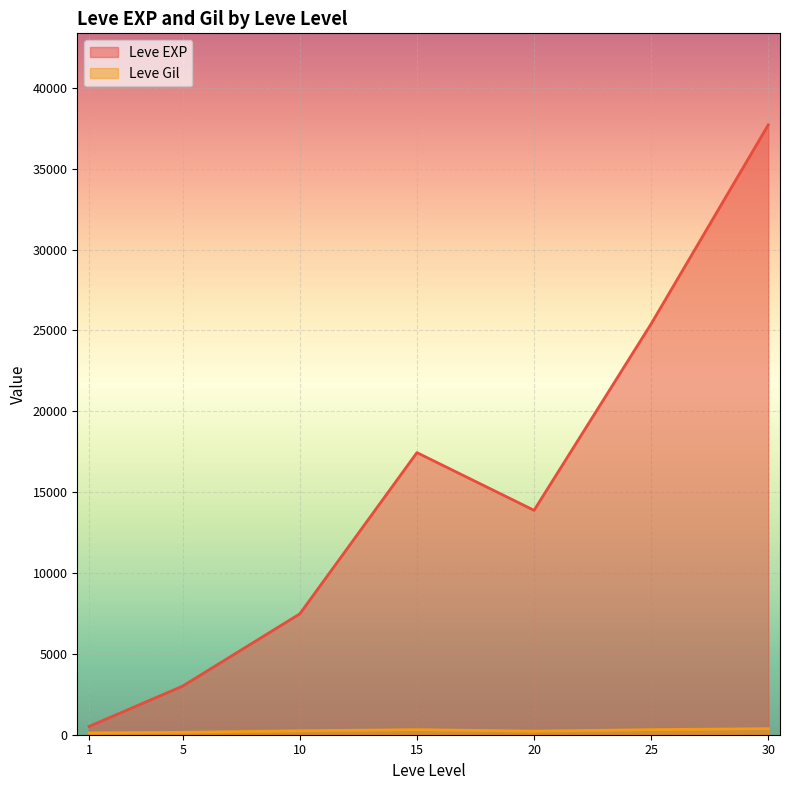

The value of Leve EXP at 10 is 1606.1. True or false?

False